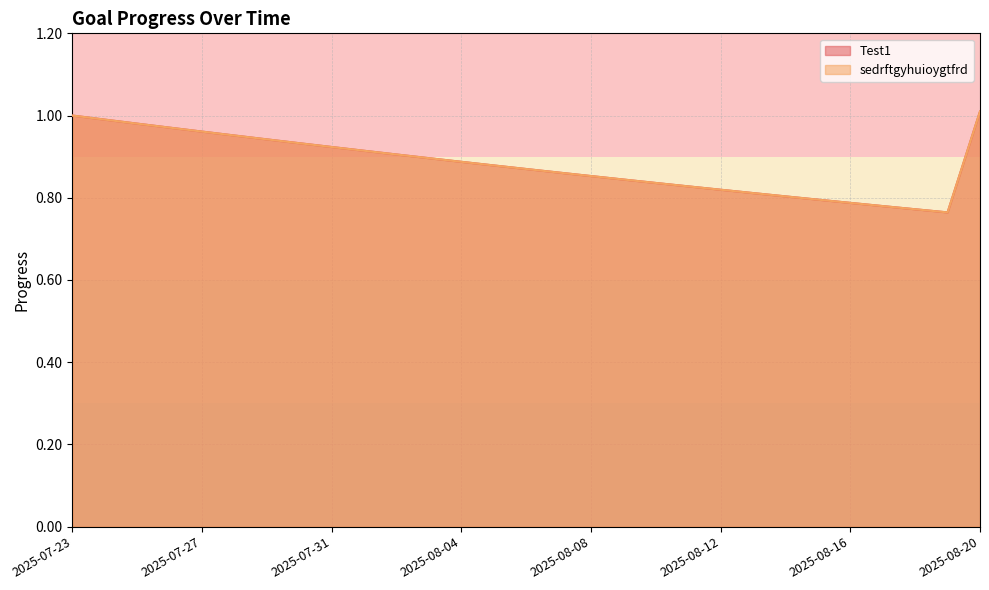

Which category has the lowest value in the sedrftgyhuioygtfrd series?

2025-08-19